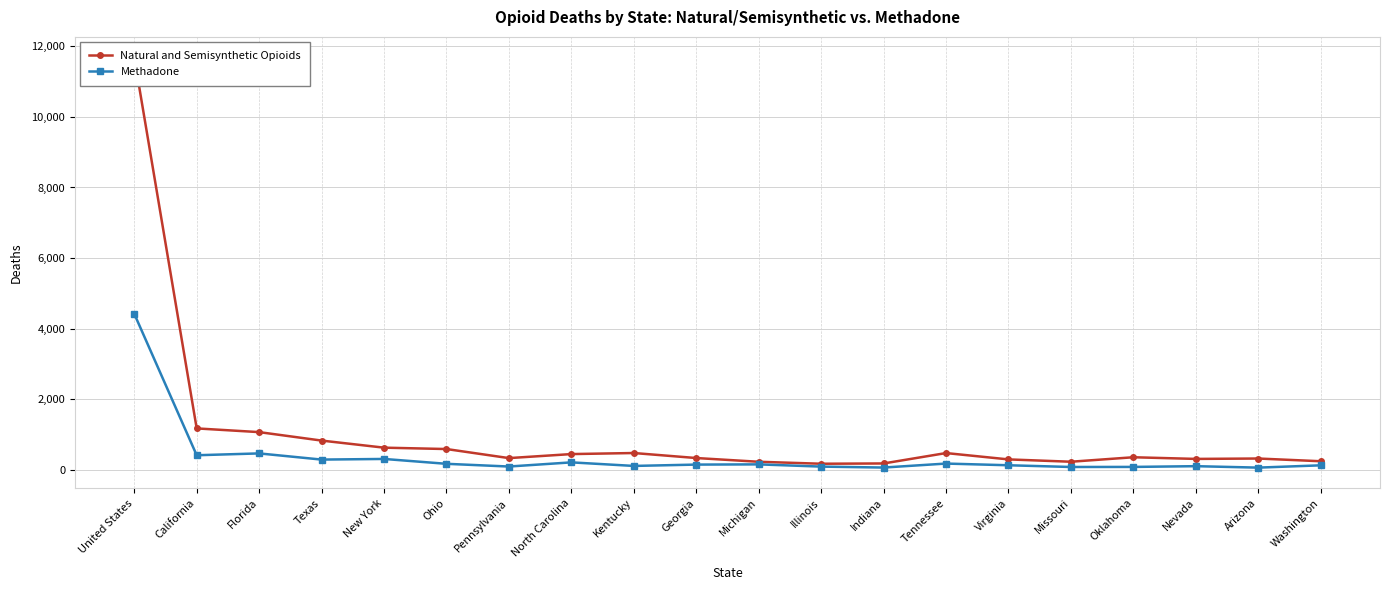

What is the average value of the Natural and Semisynthetic Opioids series?

1012